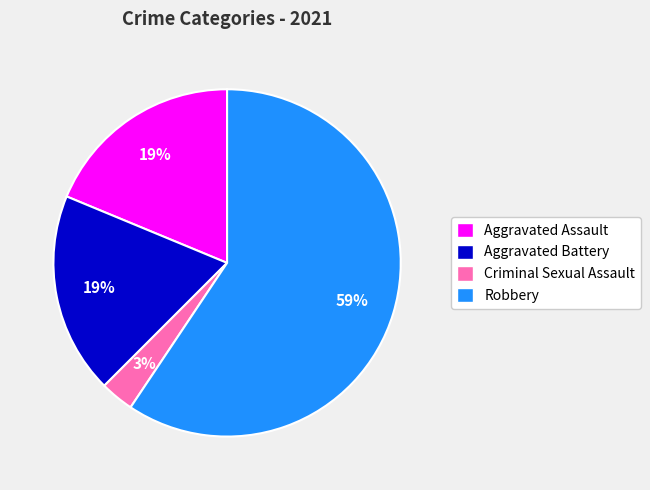

To the nearest percent, what percentage of the pie is Aggravated Assault?

19%